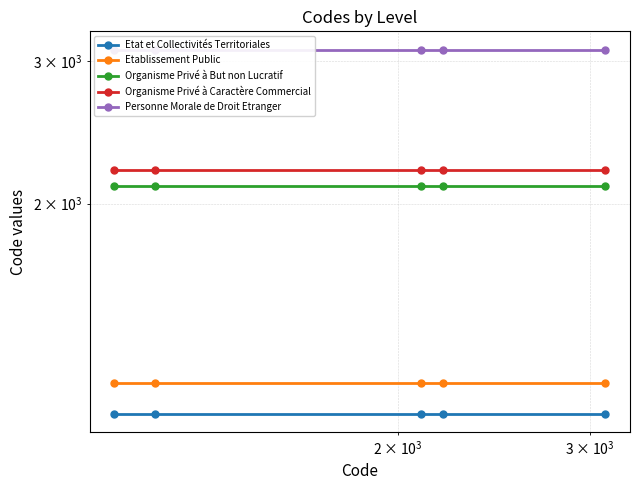

What is the sum of all Personne Morale de Droit Etranger values?

15500